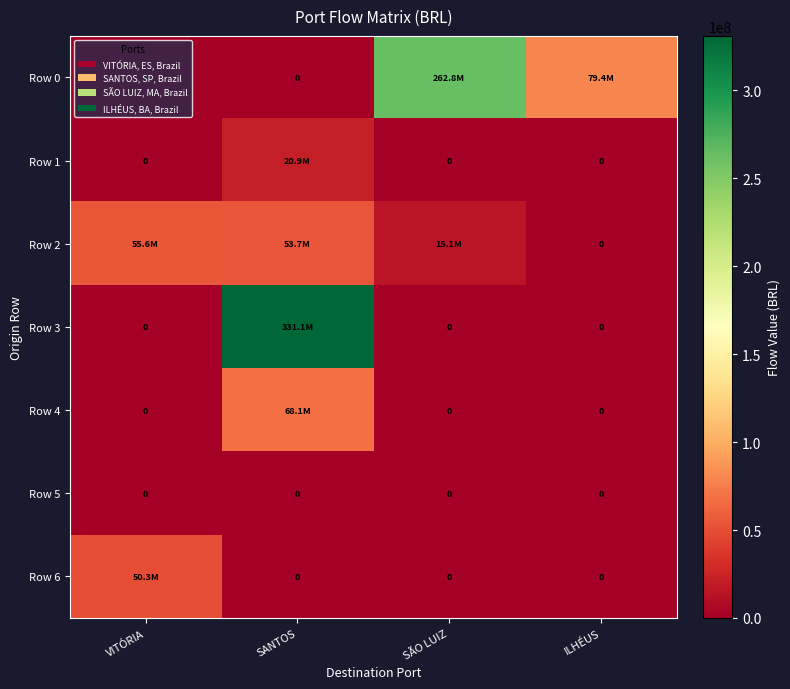

The Row 4 series shows 0.0 at VITÓRIA. True or false?

True